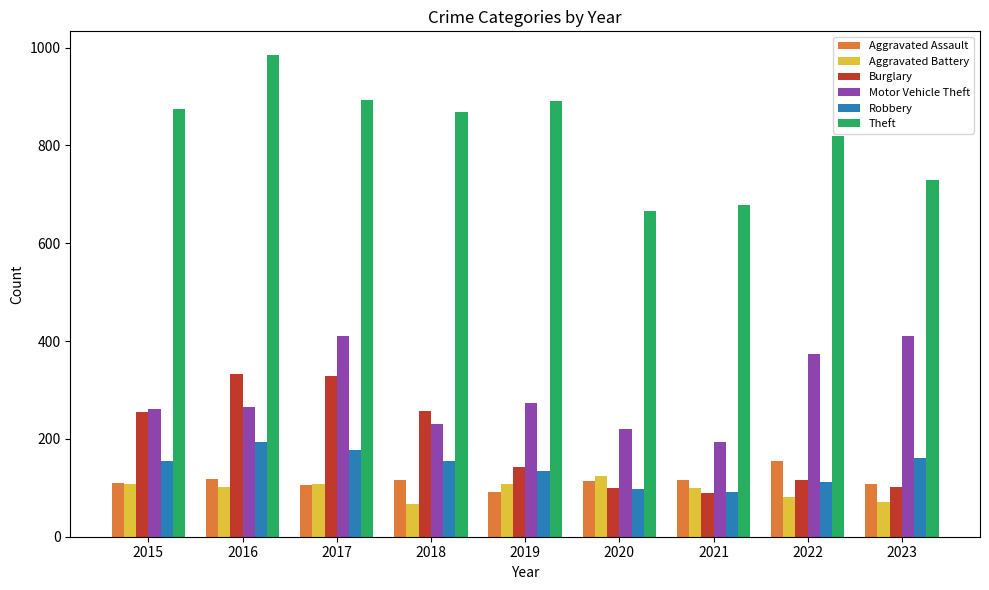

Between 2015 and 2021, which series saw the biggest shift?

Theft